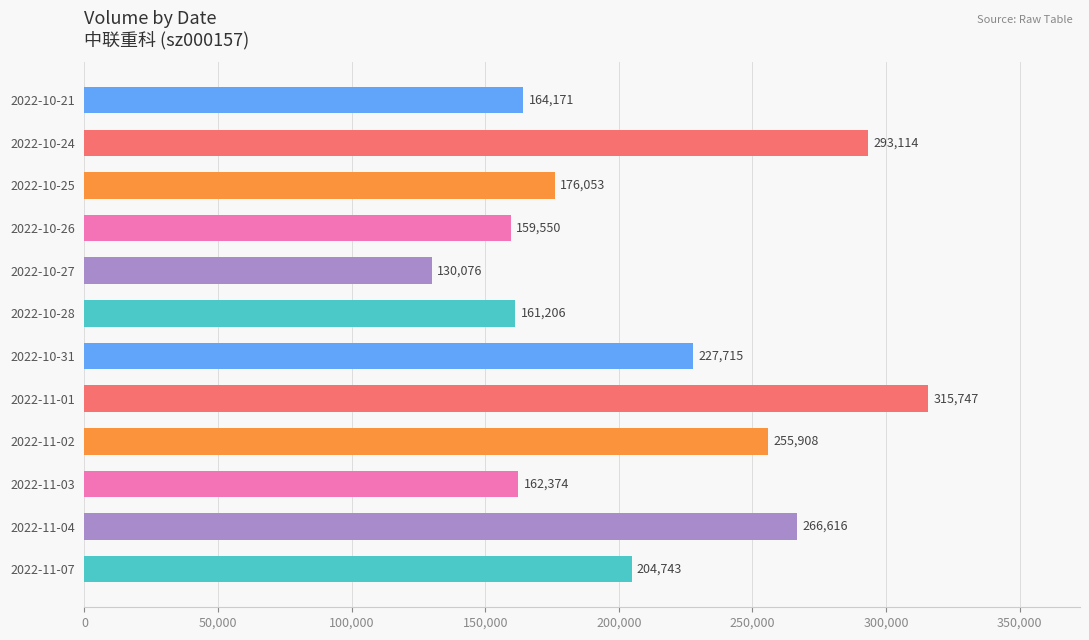

Rank the categories by value from lowest to highest.

2022-10-27, 2022-10-26, 2022-10-28, 2022-11-03, 2022-10-21, 2022-10-25, 2022-11-07, 2022-10-31, 2022-11-02, 2022-11-04, 2022-10-24, 2022-11-01